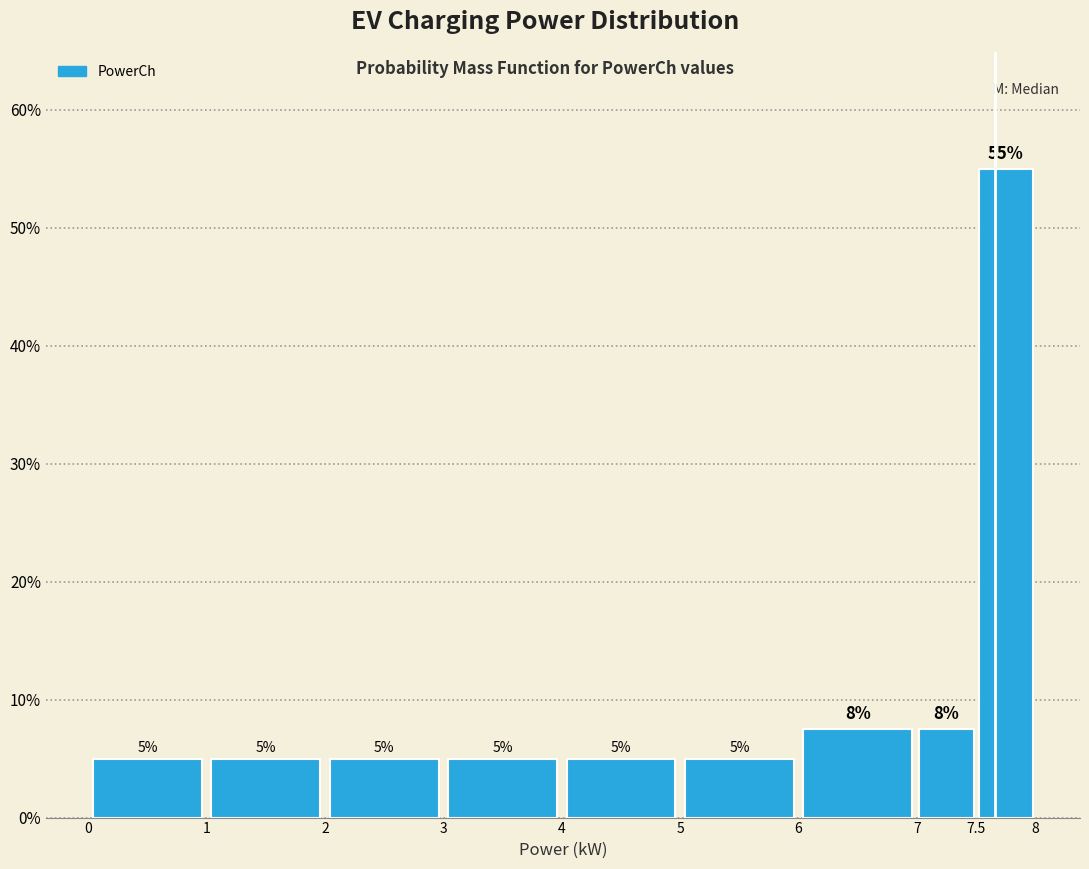

Which range on the x-axis has the tallest bar?

7.5 to 8